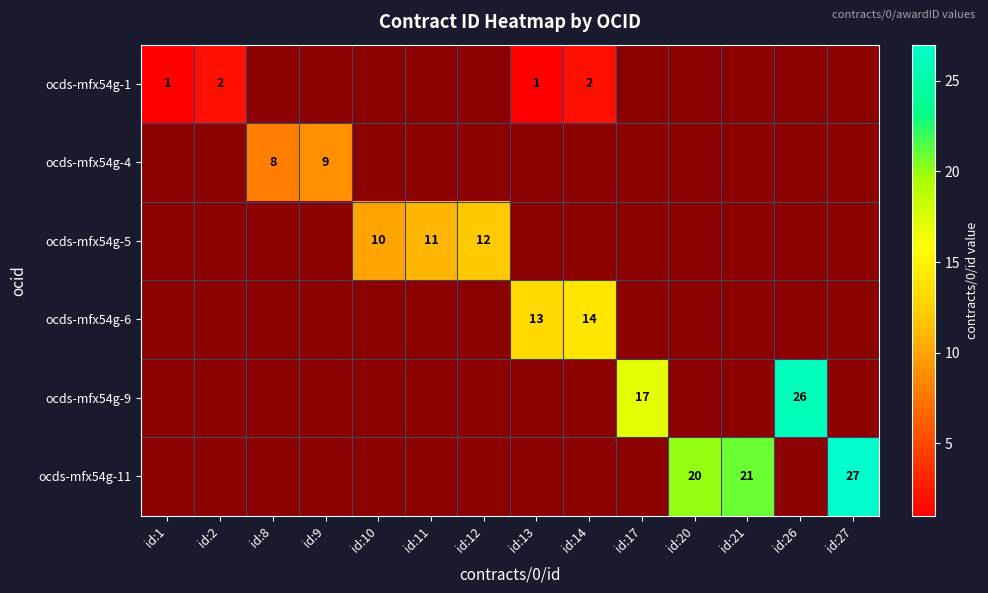

The ocds-mfx54g-1 series shows 1 at id:13. True or false?

True